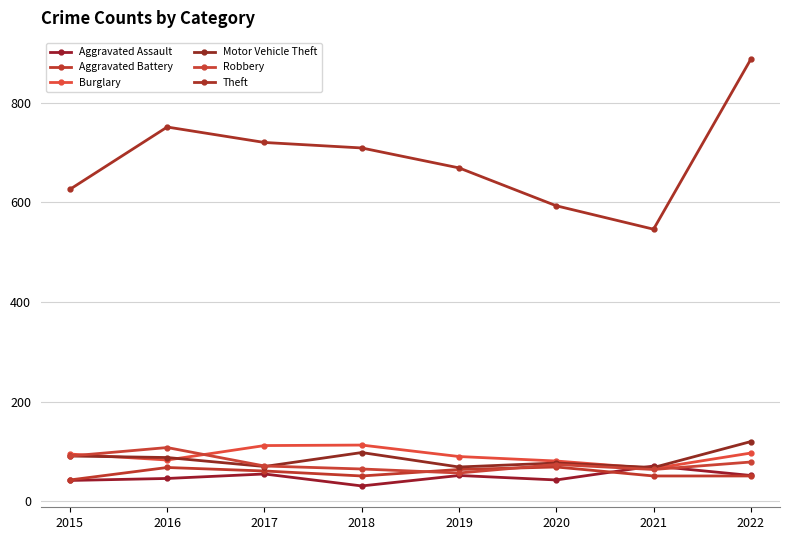

How many intersections are there between Aggravated Battery and Aggravated Assault?

1